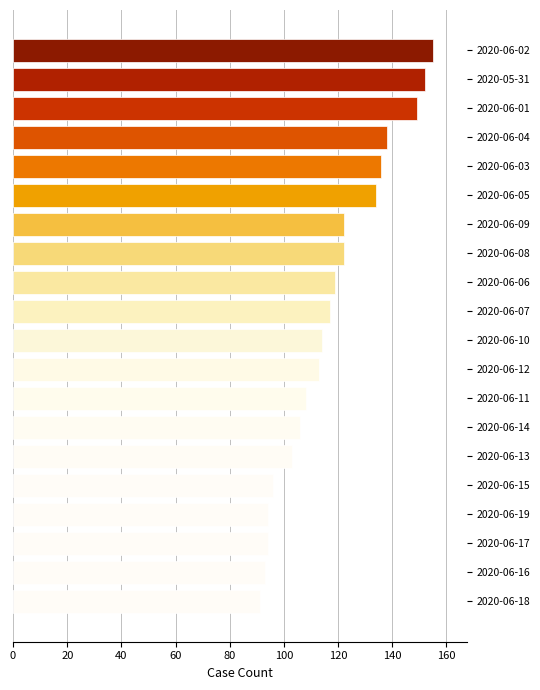

Read the value at 2020-06-08, to the nearest 5.

120